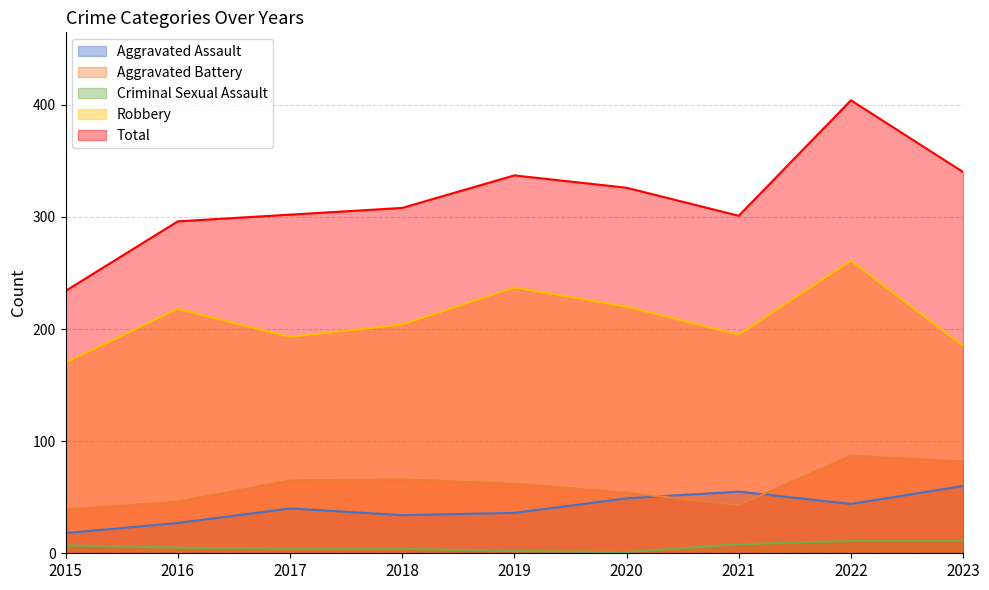

True or false: Total and Robbery intersect in this chart.

False